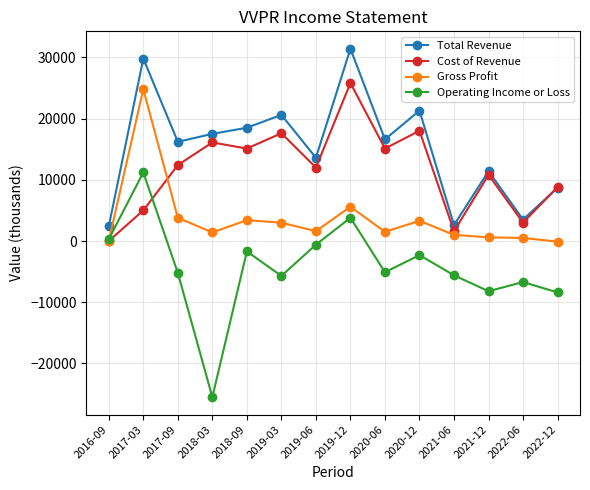

List the series in order of their overall mean, lowest first.

Operating Income or Loss, Gross Profit, Cost of Revenue, Total Revenue